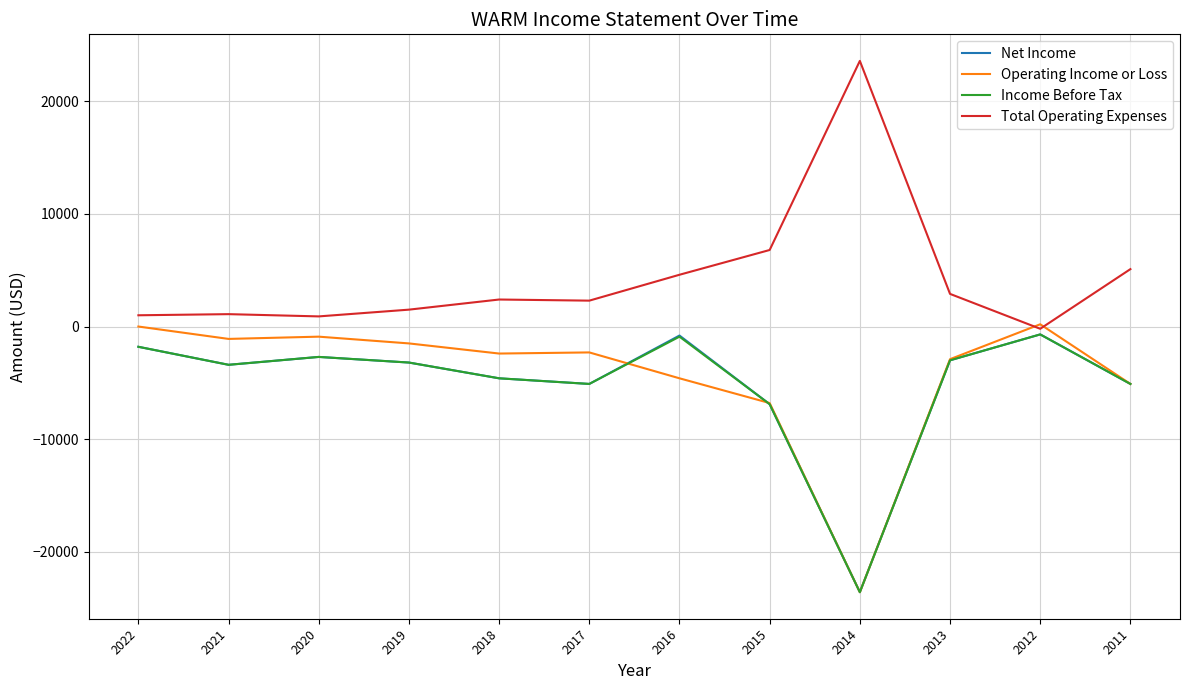

At which label is Income Before Tax closest to -12150?

2015